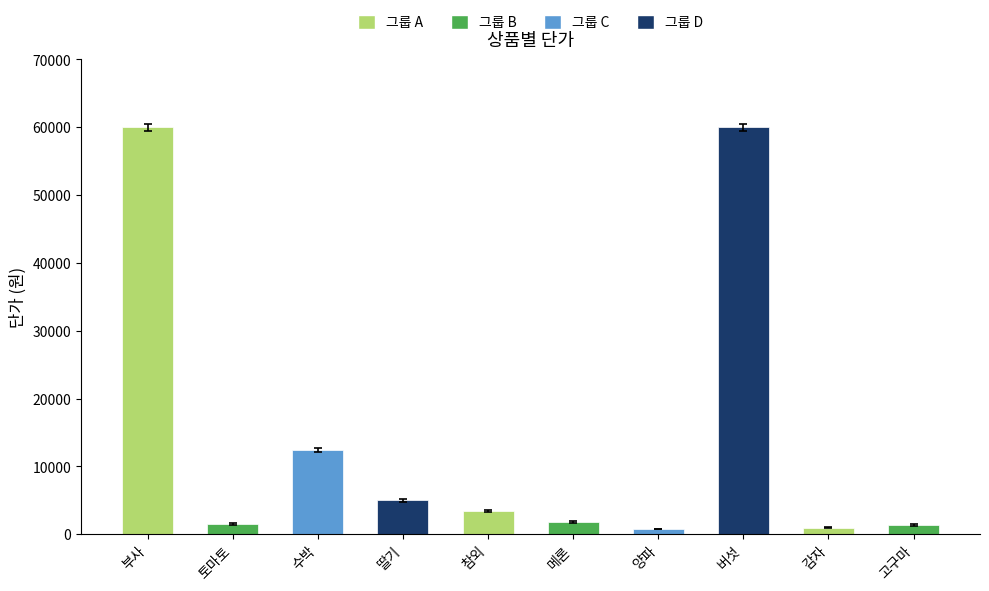

Does the chart contain stacked bars?

No